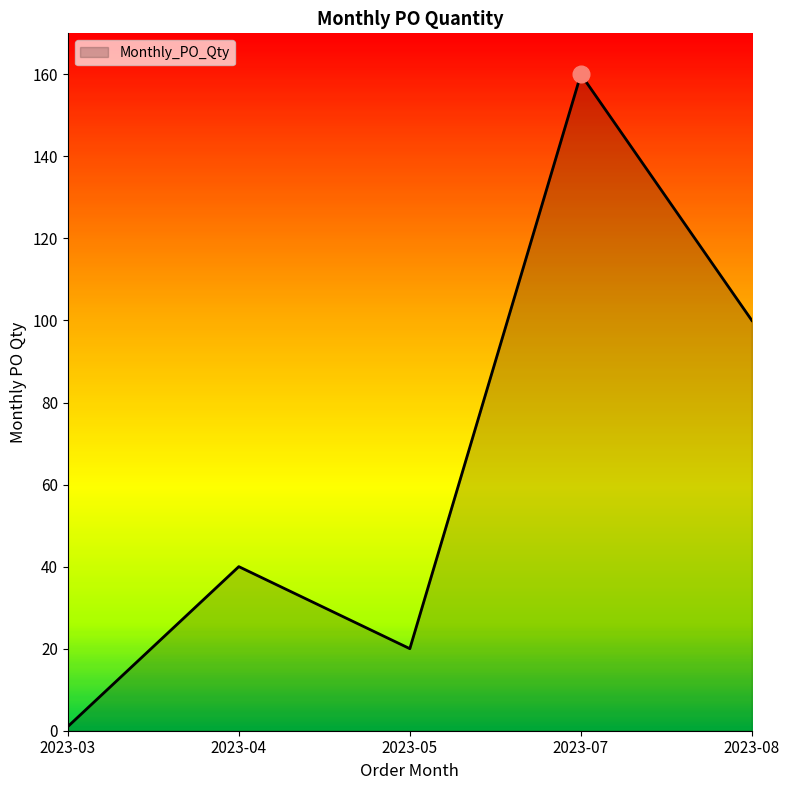

Is it true that the value at 2023-05 is 20?

True